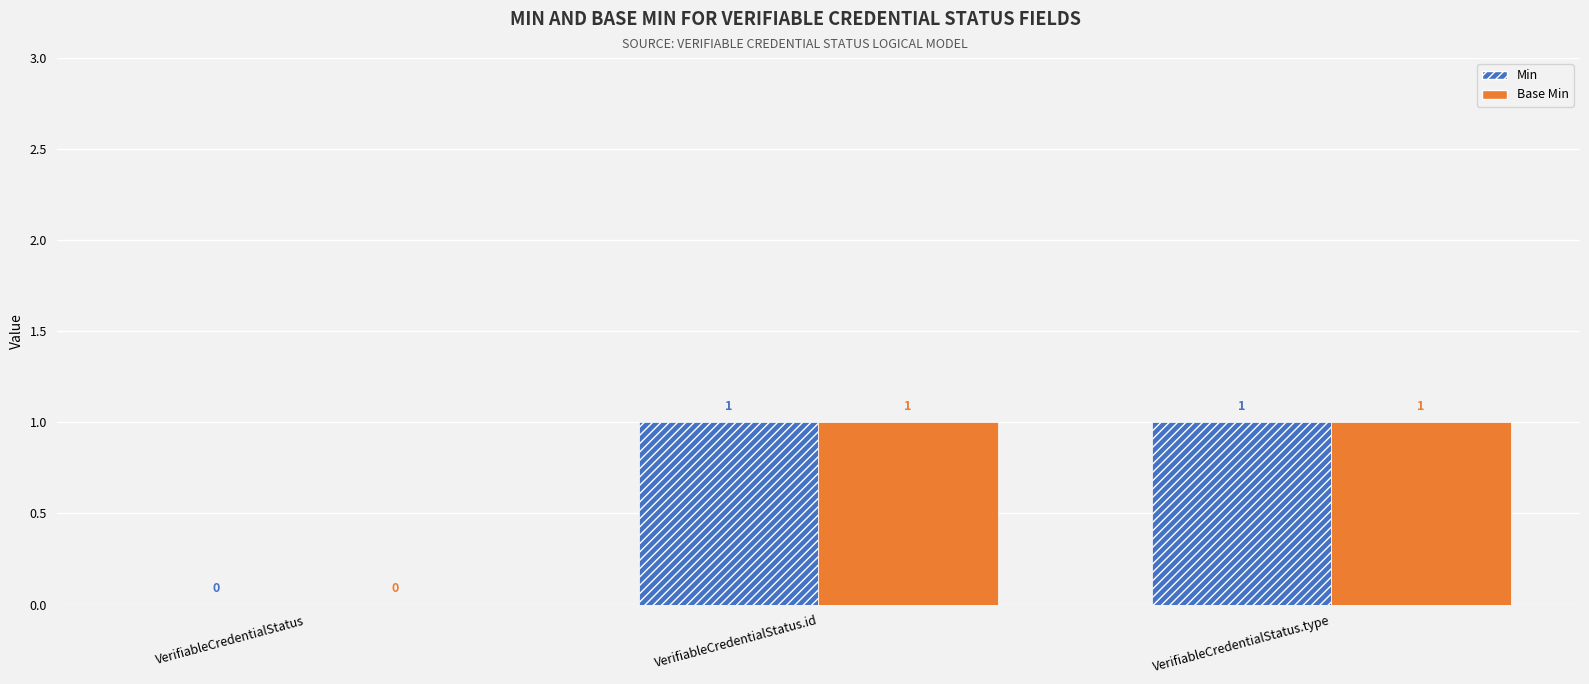

What is the maximum value for Min?

1